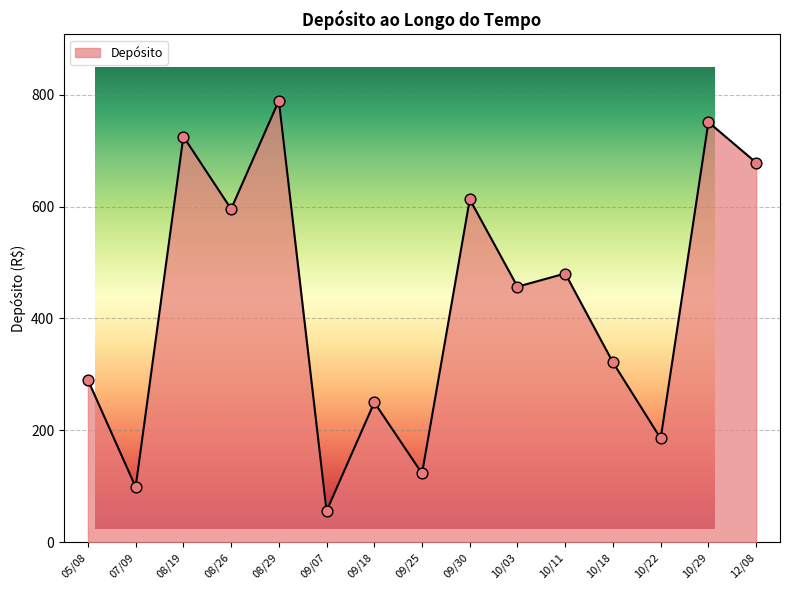

What is the change in value from 08/29 to 09/30?

-176.3